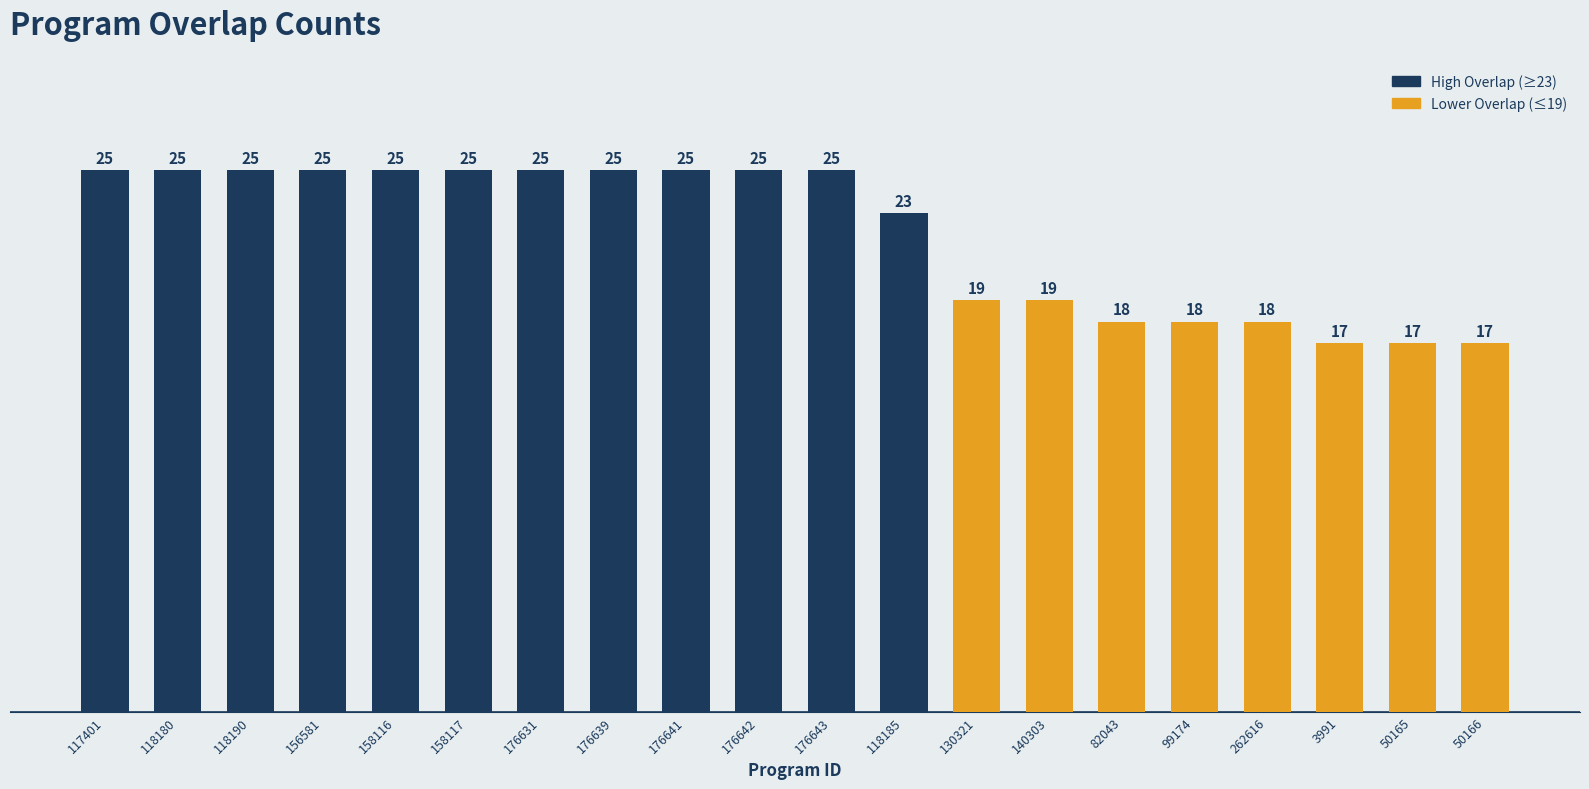

What position from the right is 50166?

1